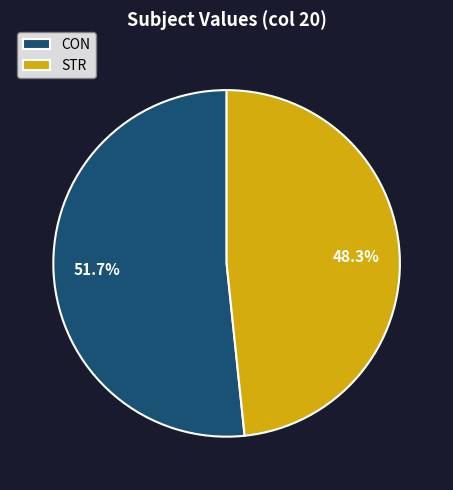

Which has a higher value, CON or STR?

CON